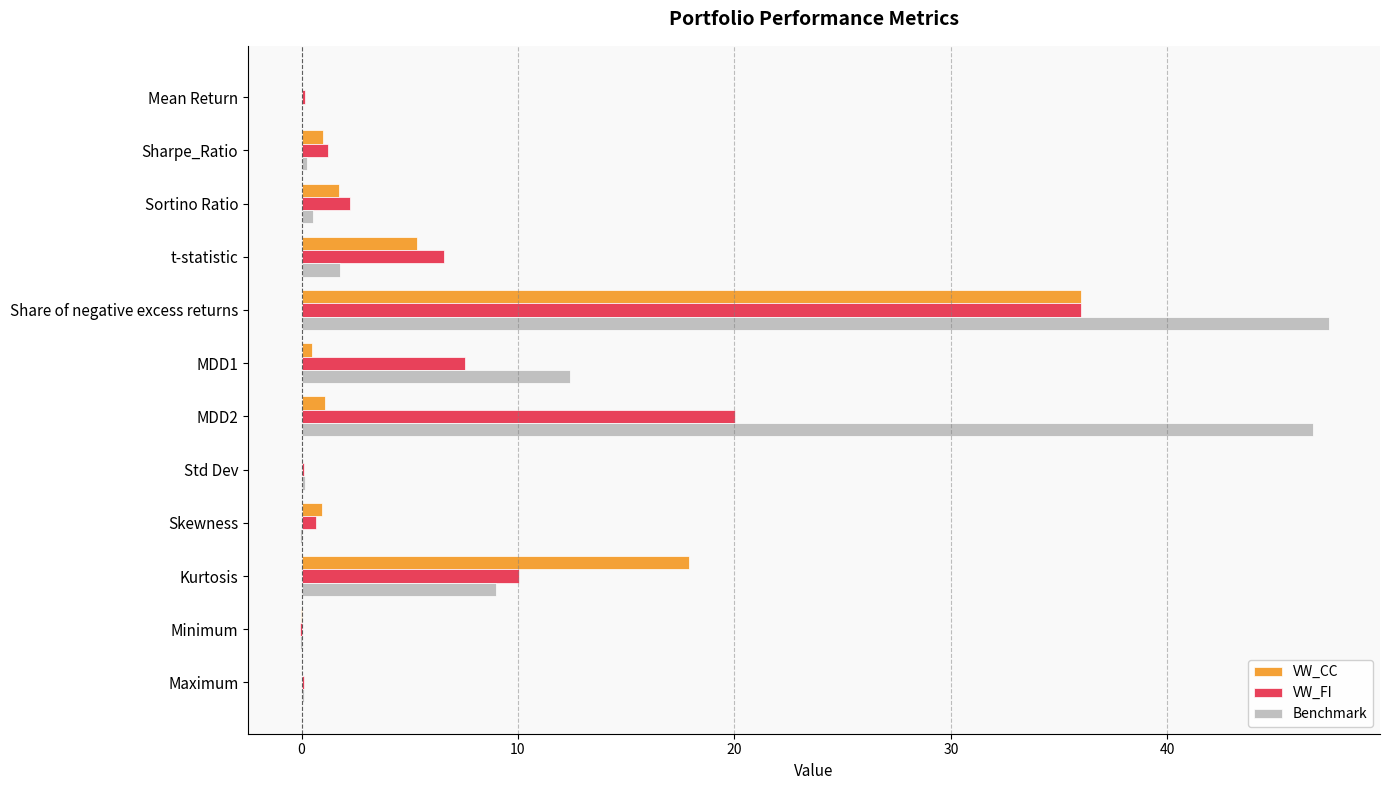

What is the maximum value shown in the chart?

47.4